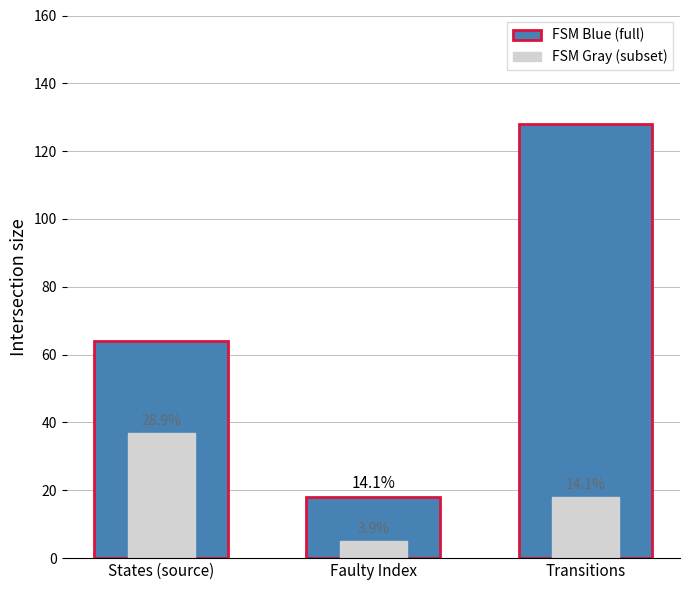

How many bars are there in total?

6